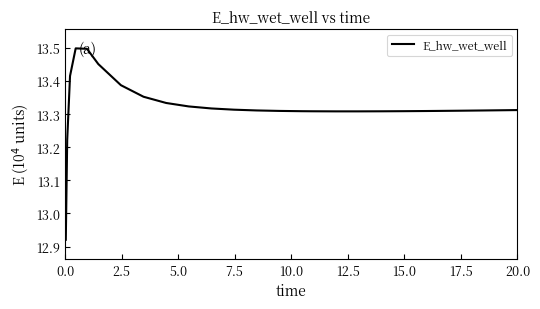

What is the difference between the maximum and minimum values?

0.6